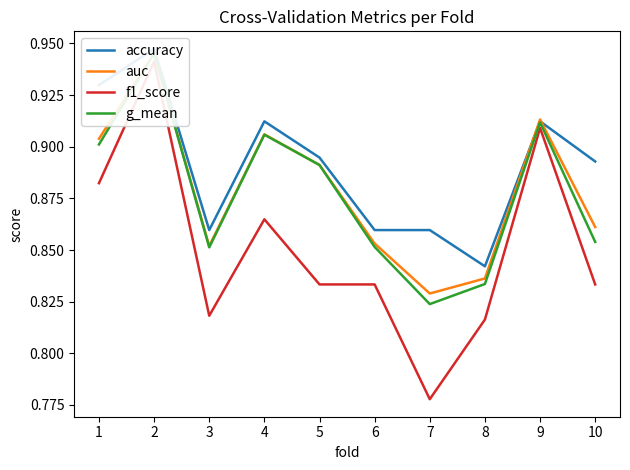

What is the difference between the second highest and second lowest values in the accuracy series?

0.1